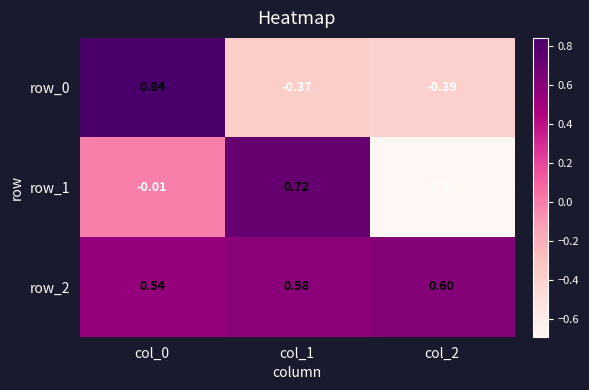

Reading left to right, list all the values displayed in this chart.

row_0: 0.8	-0.4	-0.4
row_1: -0.0	0.7	-0.7
row_2: 0.5	0.6	0.6